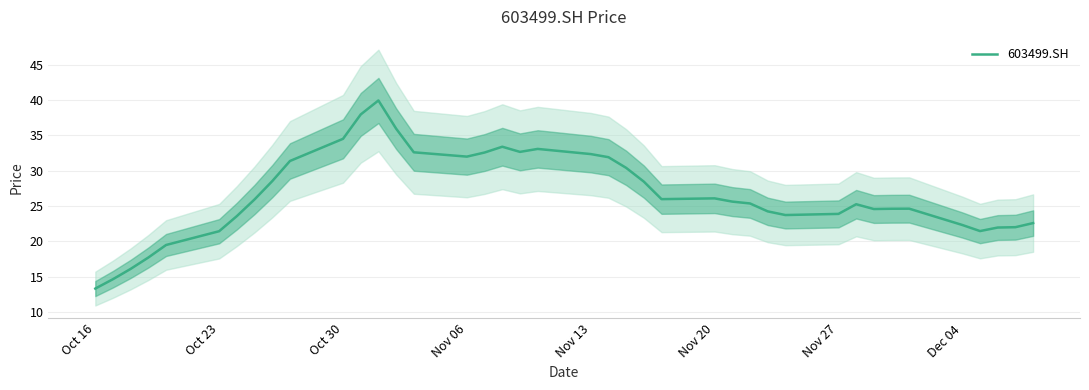

Is it true that 603499.SH equals 22.3 at Dec 04?

True